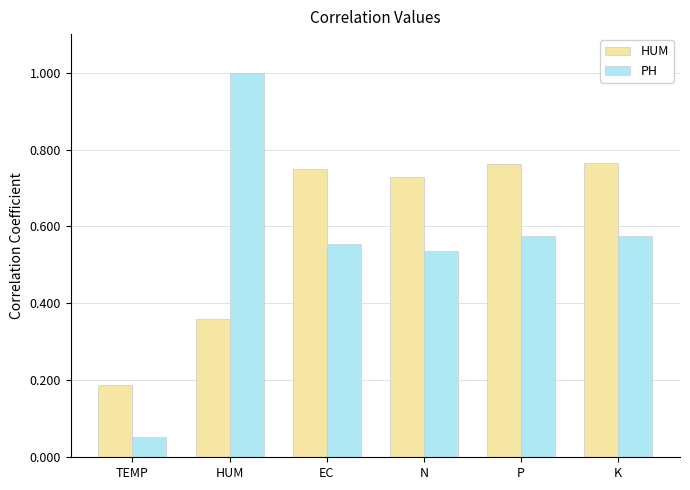

Which series has the largest range (max minus min)?

PH